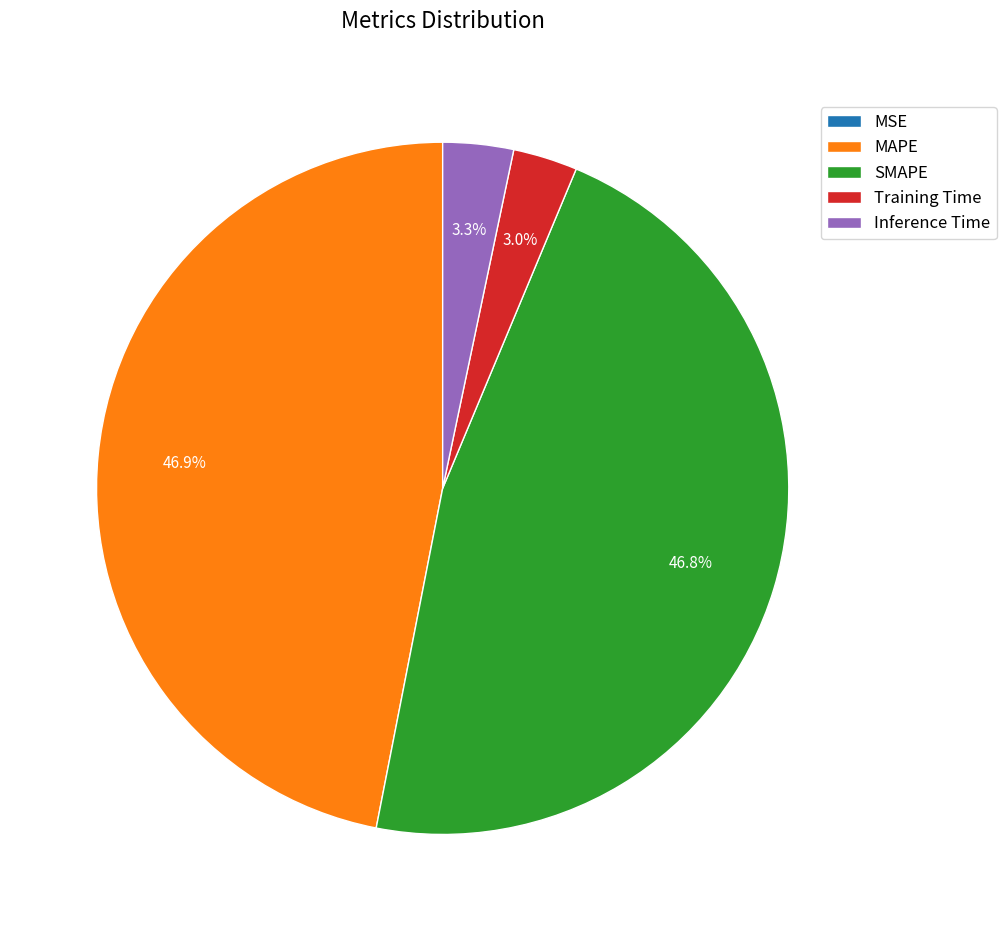

Combined, what portion of the pie is SMAPE and Inference Time?

50.1%